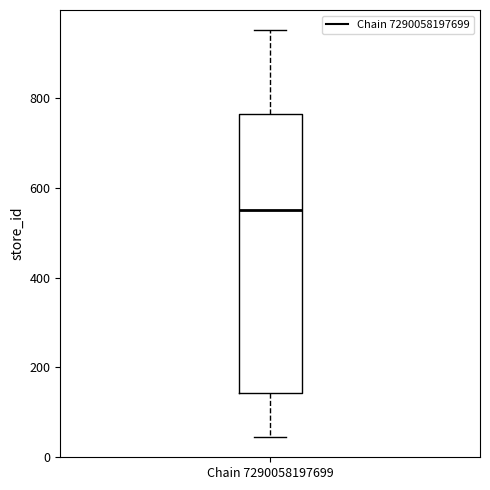

Read this box plot against the y-axis: the position of the median line, the range covered by the box, and the ends of both whiskers. The values are not printed on the chart, so give them approximately, as read against the axis.

median 560, box 140 to 760, whiskers 40 to 960